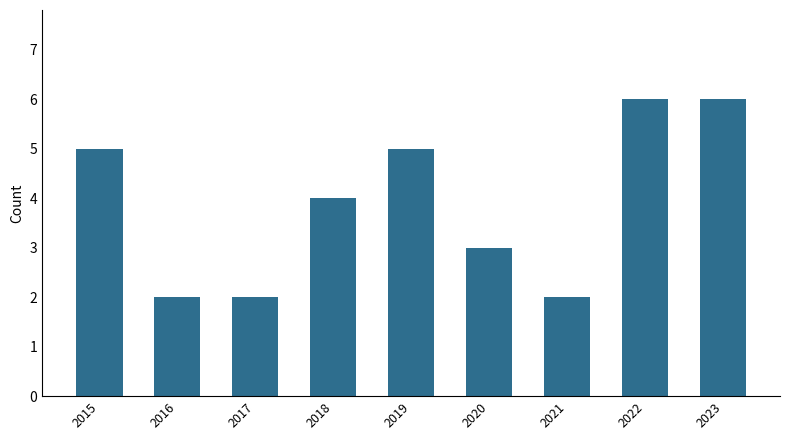

What is the value of the 6th bar from the left?

3